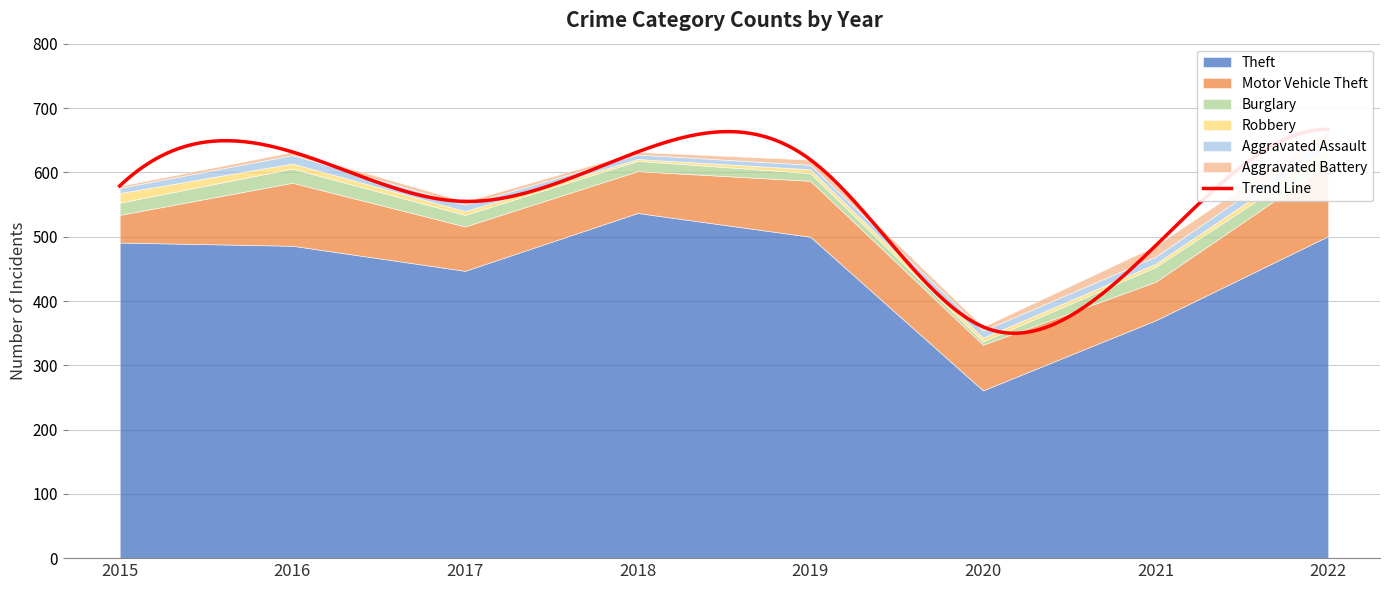

Reading right to left, what are all the values shown in this chart?

Theft: 501	370	261	500	537	447	486	491
Motor Vehicle Theft: 112	60	71	87	65	69	98	43
Burglary: 16	23	5	12	16	18	22	19
Robbery: 10	5	6	6	3	6	8	15
Aggravated Assault: 15	11	11	7	7	10	13	8
Aggravated Battery: 13	17	6	8	4	5	5	3